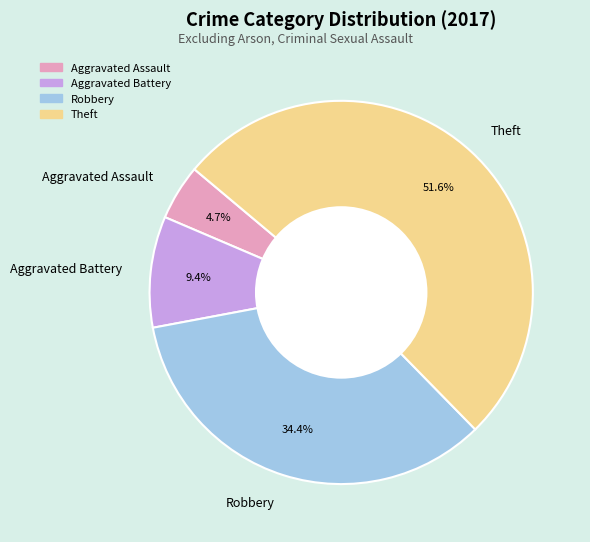

True or false: Aggravated Assault accounts for 14% of the total.

False